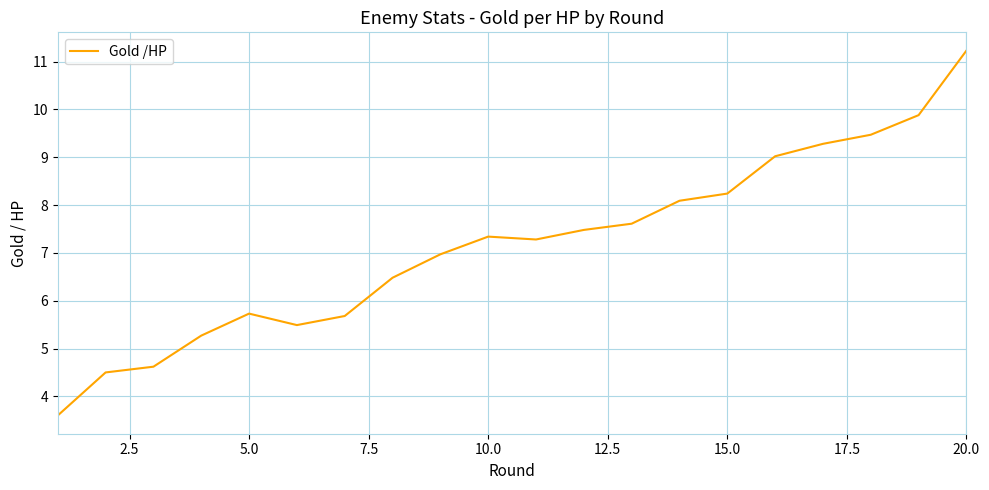

What is the minimum value shown in the chart?

3.6